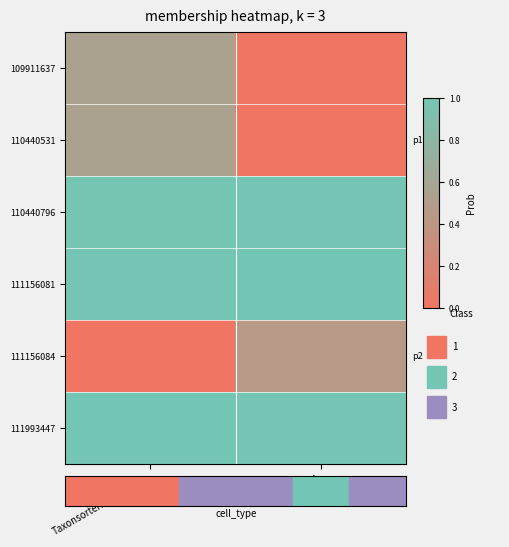

Rank the series by their maximum value, from highest to lowest.

111156081, 111993447, 110440796, 109911637, 110440531, 111156084